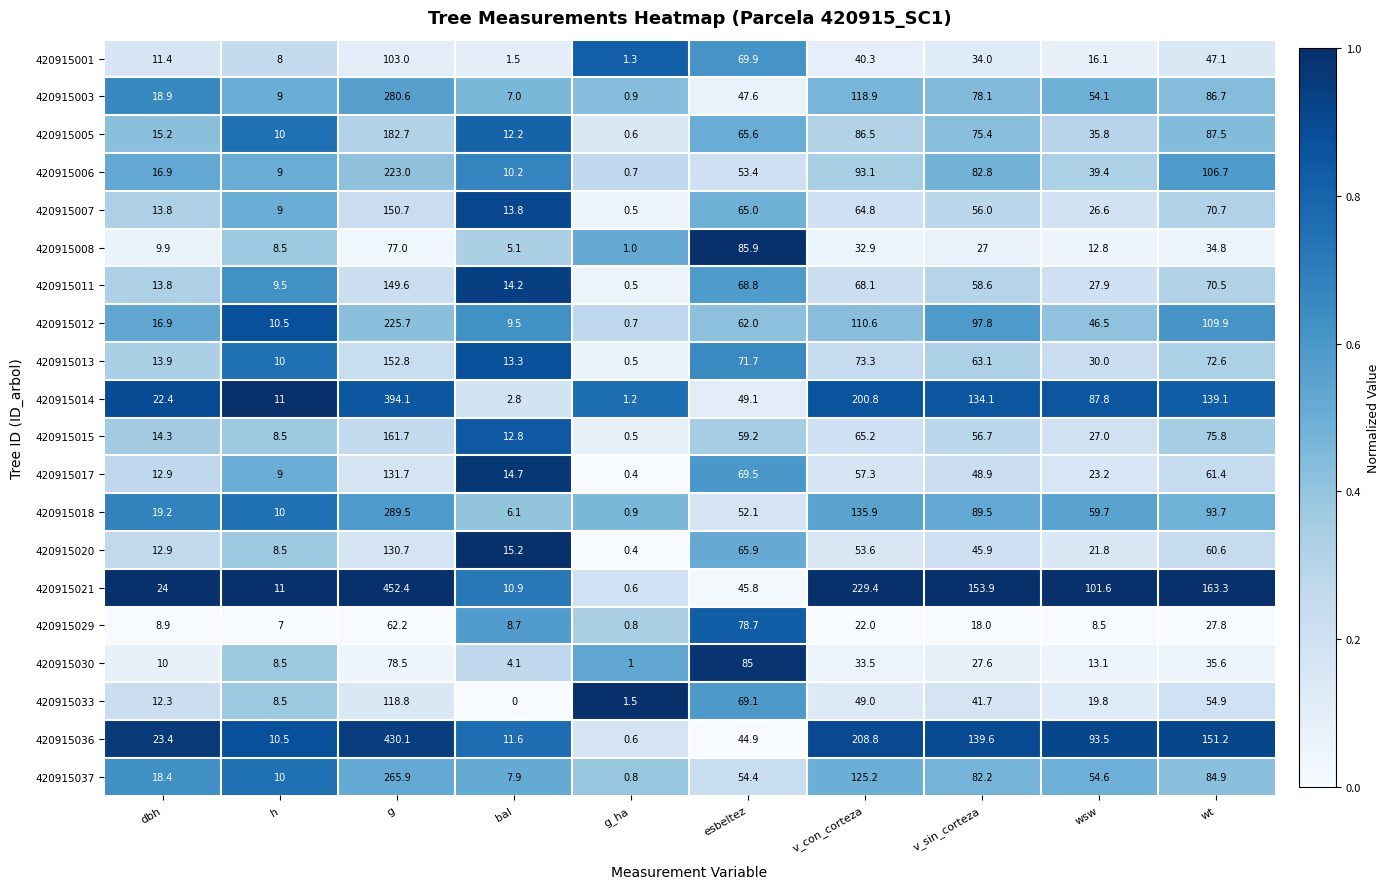

Which category has the highest value in the 420915015 series?

g